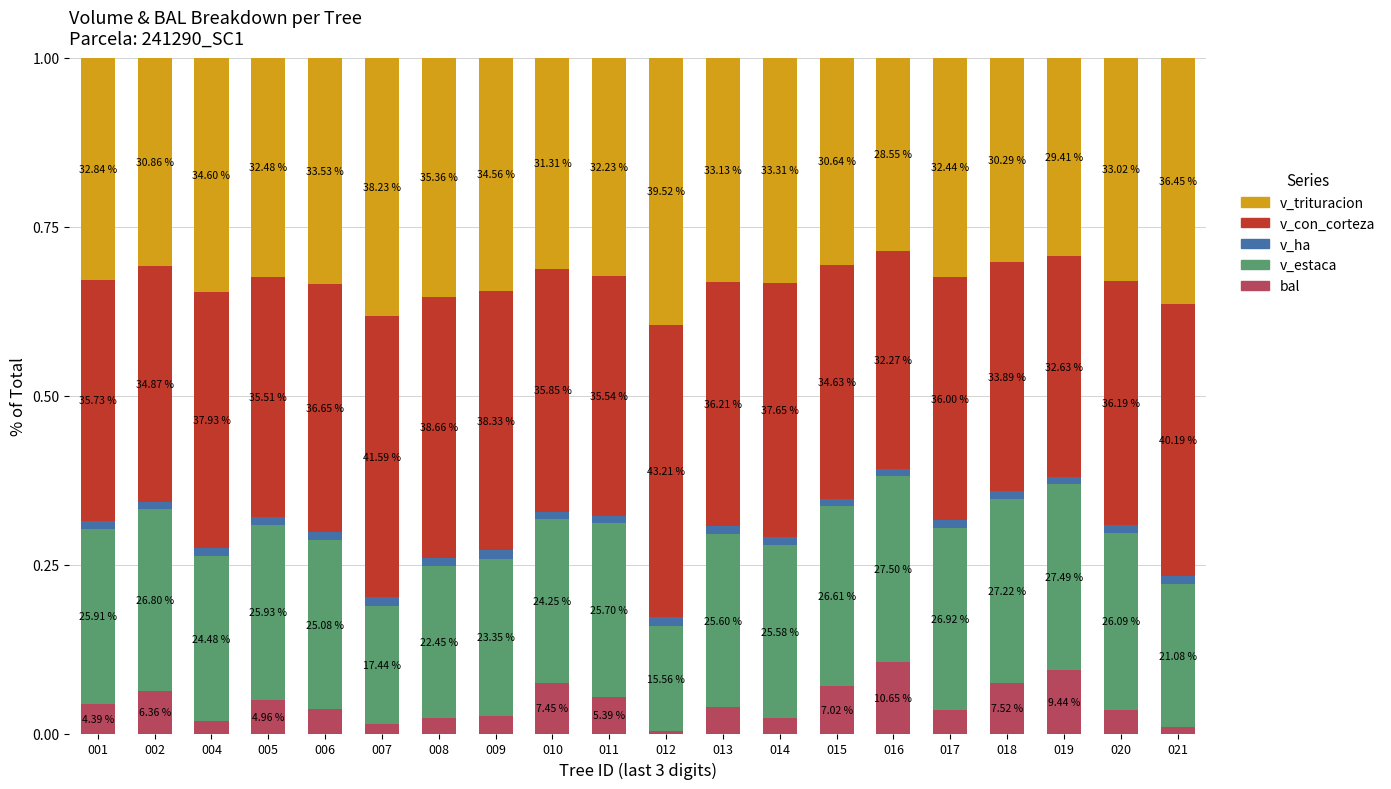

Is it true that v_estaca equals 0.2 at 009?

True